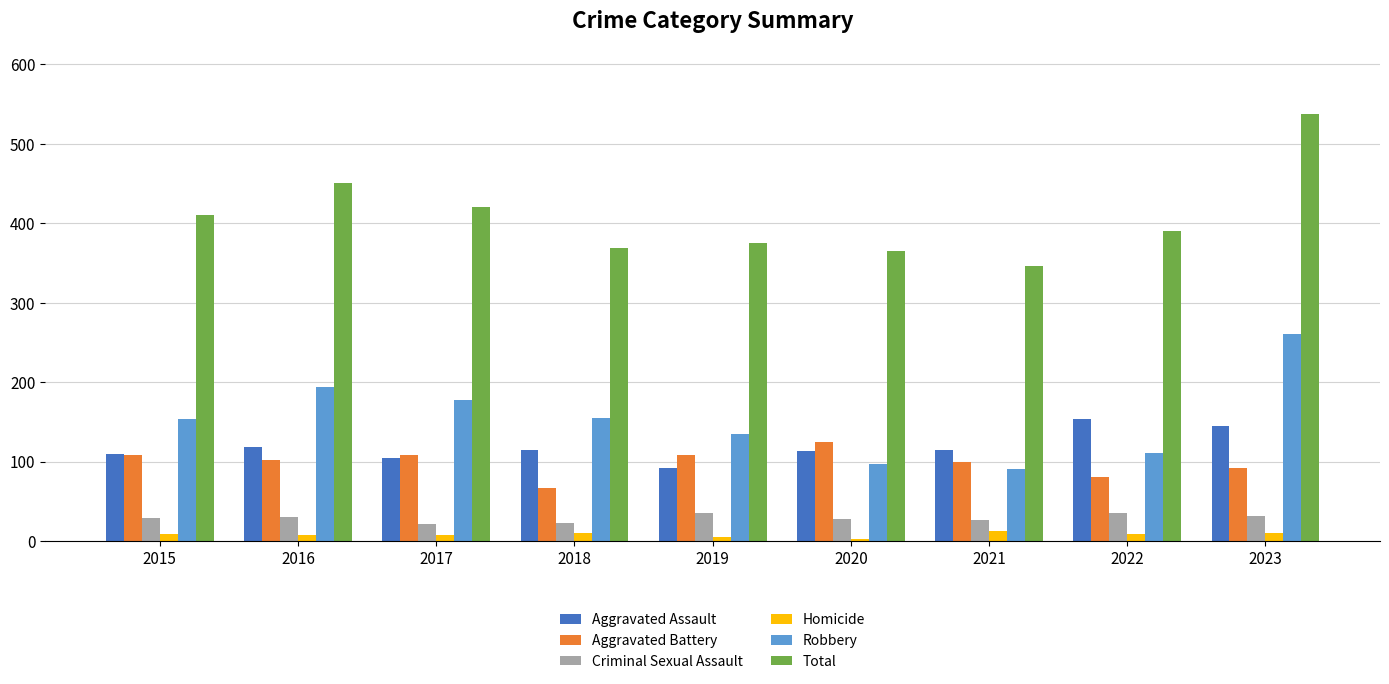

Which series has the largest range (max minus min)?

Total